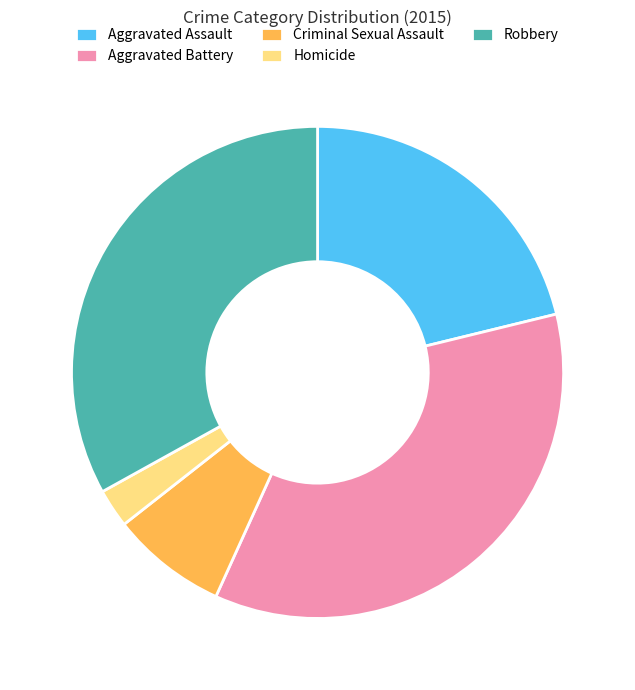

Which slice is the smallest?

Homicide